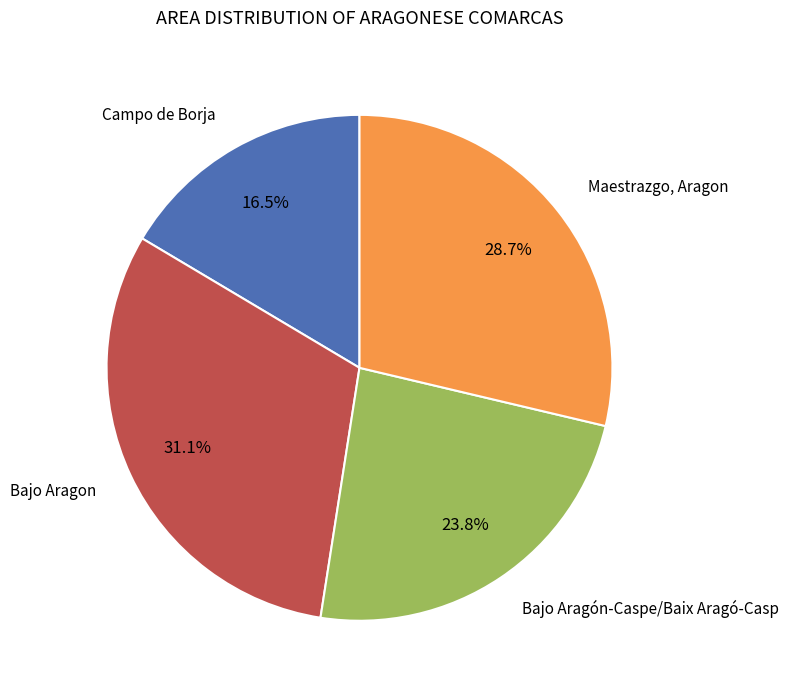

Does any single category account for the majority?

No